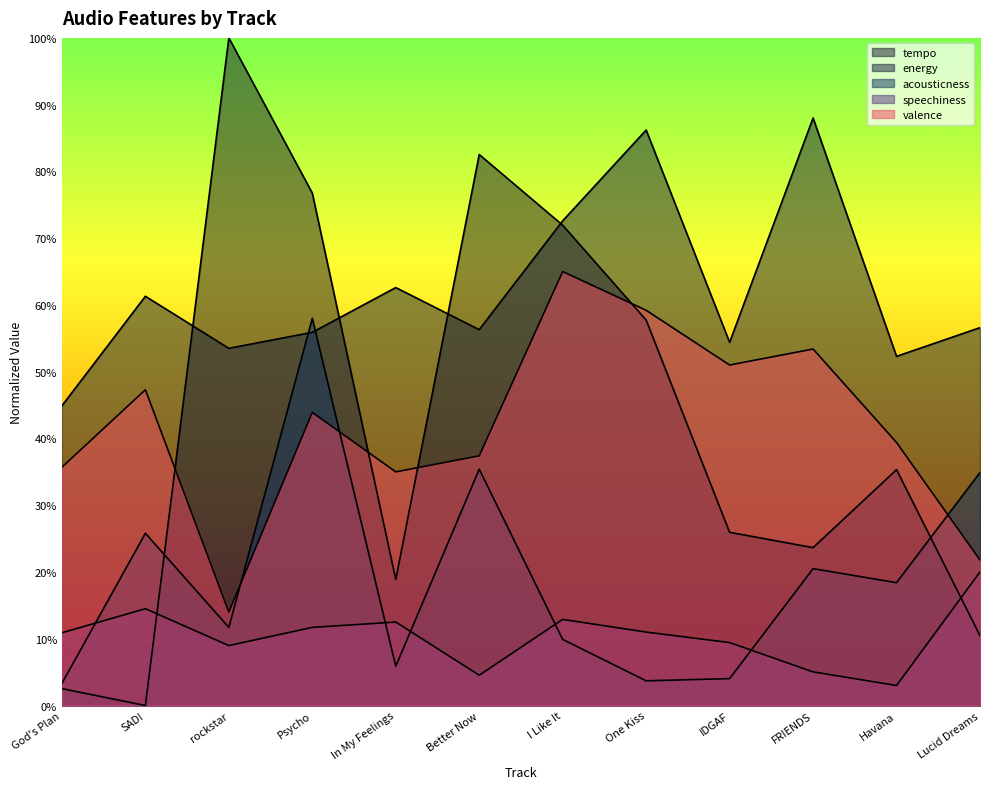

Does the chart display data point markers on the line(s)?

No